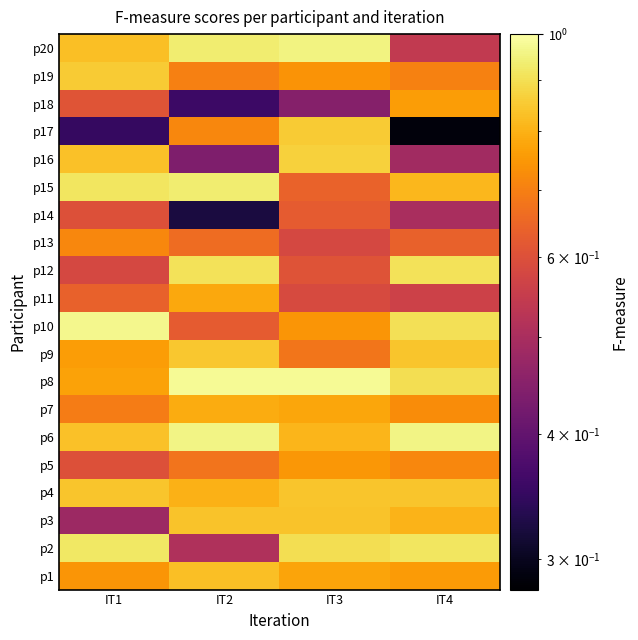

Reading left to right, list all the values displayed in this chart.

p1: IT1=0.7	IT2=0.8	IT3=0.8	IT4=0.8
p2: IT1=0.9	IT2=0.5	IT3=0.9	IT4=0.9
p3: IT1=0.5	IT2=0.8	IT3=0.8	IT4=0.8
p4: IT1=0.8	IT2=0.8	IT3=0.8	IT4=0.8
p5: IT1=0.6	IT2=0.7	IT3=0.7	IT4=0.7
p6: IT1=0.8	IT2=1.0	IT3=0.8	IT4=1.0
p7: IT1=0.7	IT2=0.8	IT3=0.8	IT4=0.7
p8: IT1=0.8	IT2=1.0	IT3=1.0	IT4=0.9
p9: IT1=0.8	IT2=0.8	IT3=0.7	IT4=0.8
p10: IT1=1.0	IT2=0.6	IT3=0.7	IT4=0.9
p11: IT1=0.6	IT2=0.8	IT3=0.6	IT4=0.6
p12: IT1=0.6	IT2=0.9	IT3=0.6	IT4=0.9
p13: IT1=0.7	IT2=0.7	IT3=0.6	IT4=0.6
p14: IT1=0.6	IT2=0.3	IT3=0.6	IT4=0.5
p15: IT1=0.9	IT2=0.9	IT3=0.6	IT4=0.8
p16: IT1=0.8	IT2=0.4	IT3=0.9	IT4=0.5
p17: IT1=0.4	IT2=0.7	IT3=0.9	IT4=0.3
p18: IT1=0.6	IT2=0.4	IT3=0.4	IT4=0.8
p19: IT1=0.9	IT2=0.7	IT3=0.7	IT4=0.7
p20: IT1=0.8	IT2=0.9	IT3=1.0	IT4=0.5